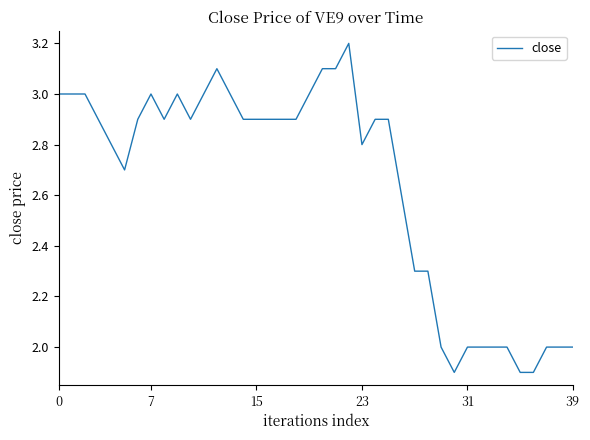

What is the smallest value displayed?

1.9